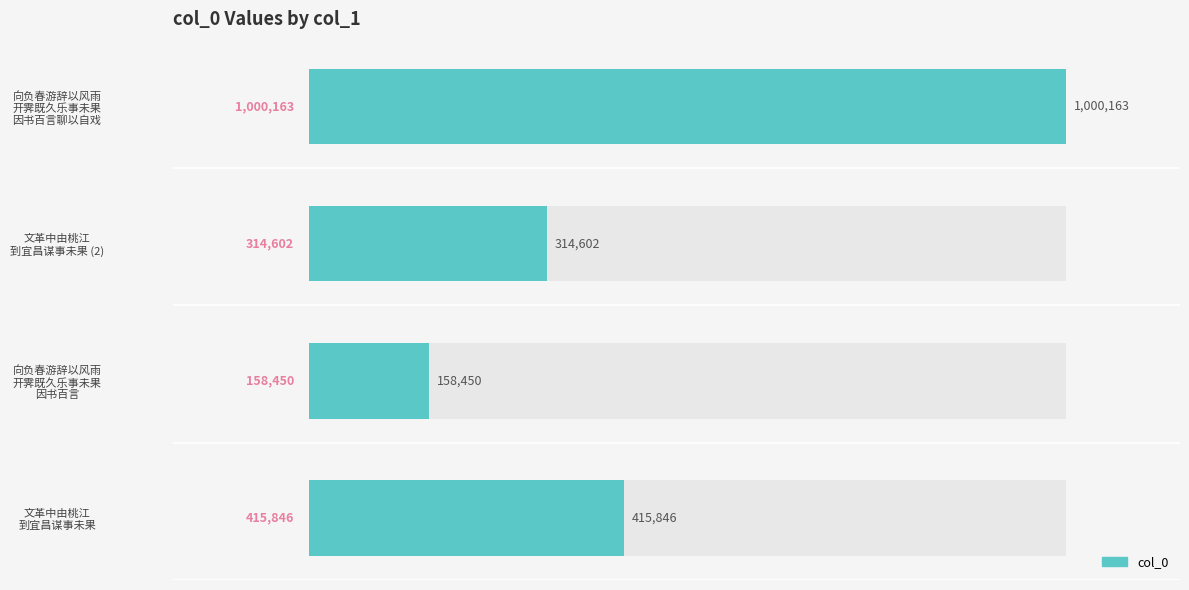

How many bars are there in total?

4